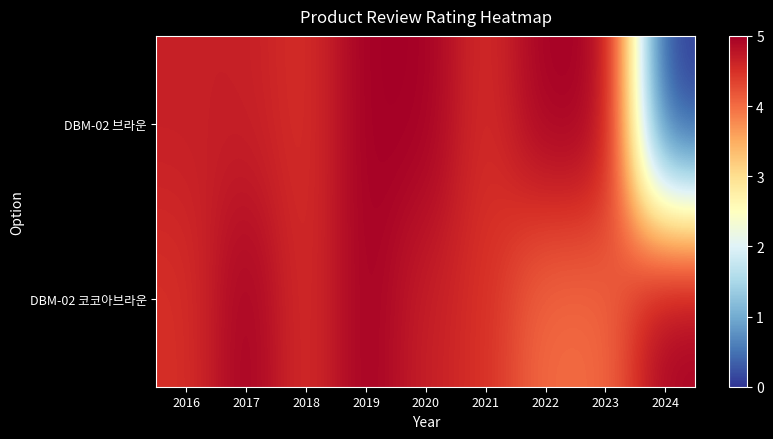

How many categories are shown in the chart?

9